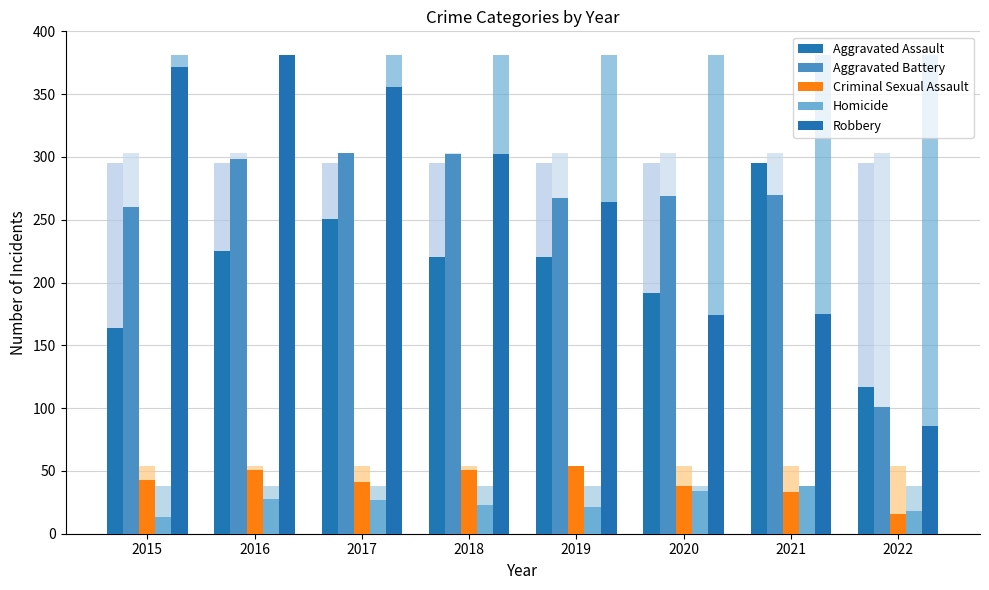

Are the bars horizontal?

No